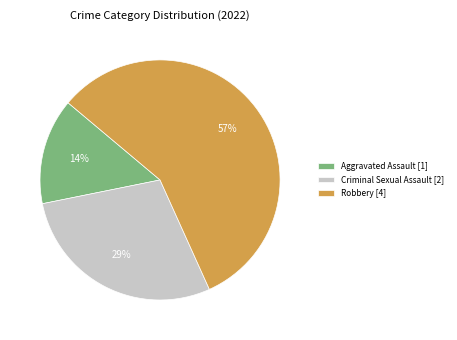

What is the ratio of the value at Criminal Sexual Assault [2] to the value at Robbery [4]?

0.5